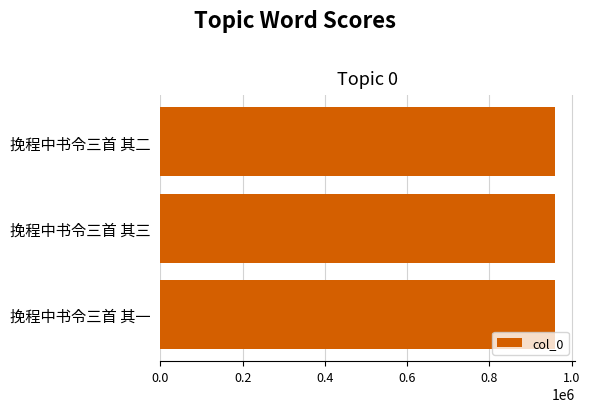

Is it true that the value at 挽程中书令三首 其一 is 591169?

False